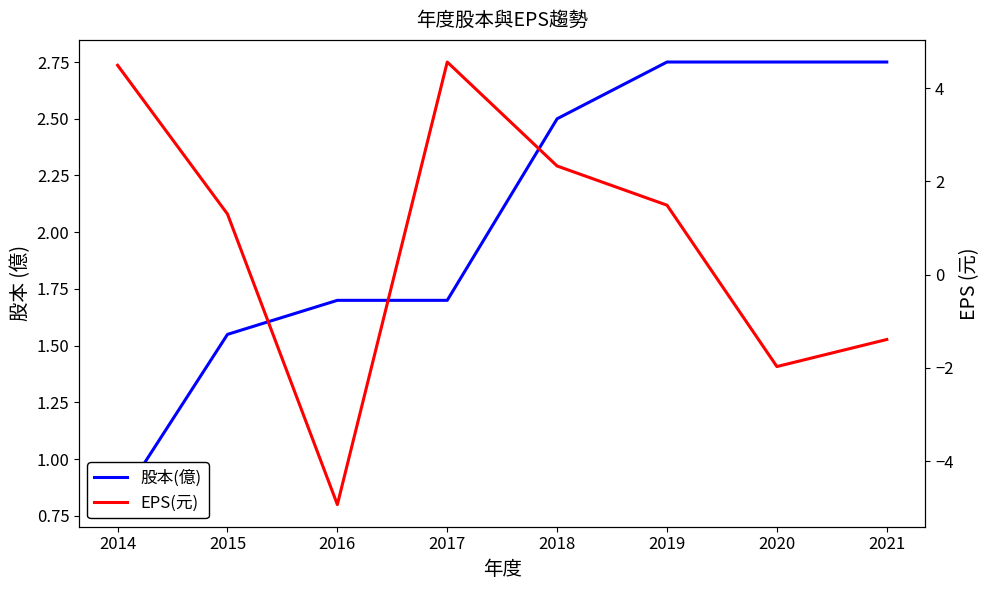

Reading left to right, extract all data points from this chart.

股本(億): 2014=0.8	2015=1.6	2016=1.7	2017=1.7	2018=2.5	2019=2.8	2020=2.8	2021=2.8
EPS(元): 2014=4.5	2015=1.3	2016=-4.9	2017=4.6	2018=2.3	2019=1.5	2020=-2.0	2021=-1.4